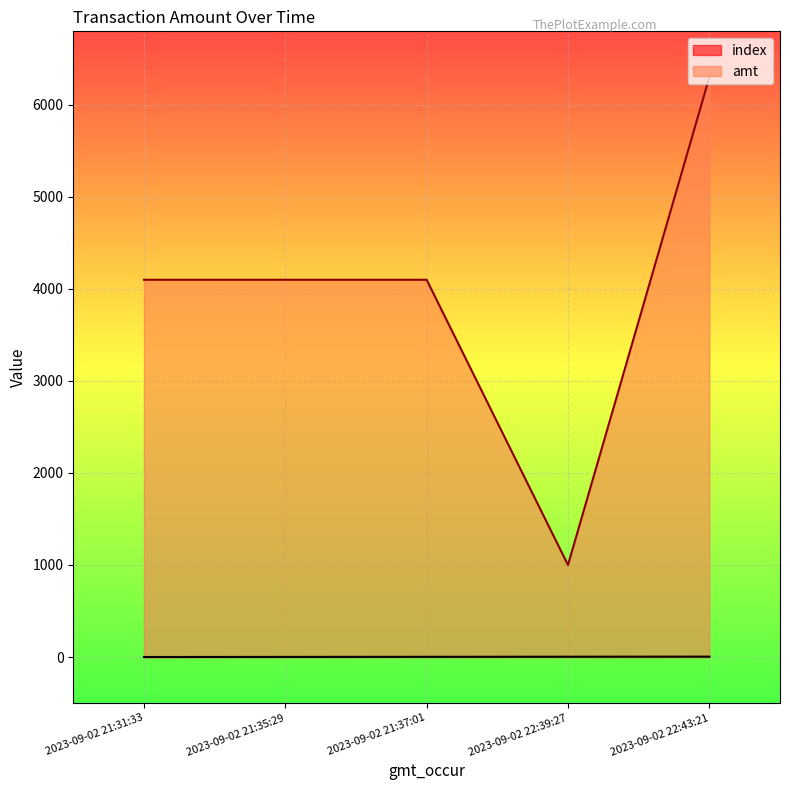

What value does the index series have at 2023-09-02 21:37:01?

2